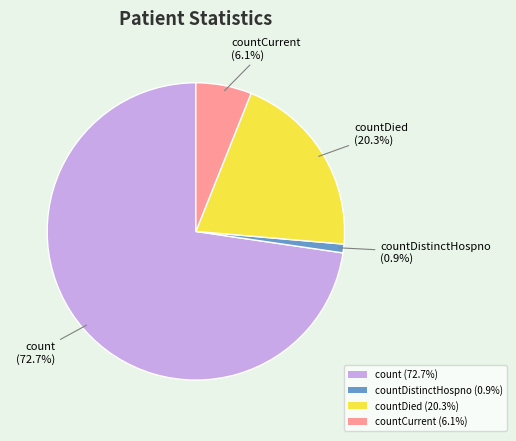

What is the largest slice in the pie chart?

count (72.7%)